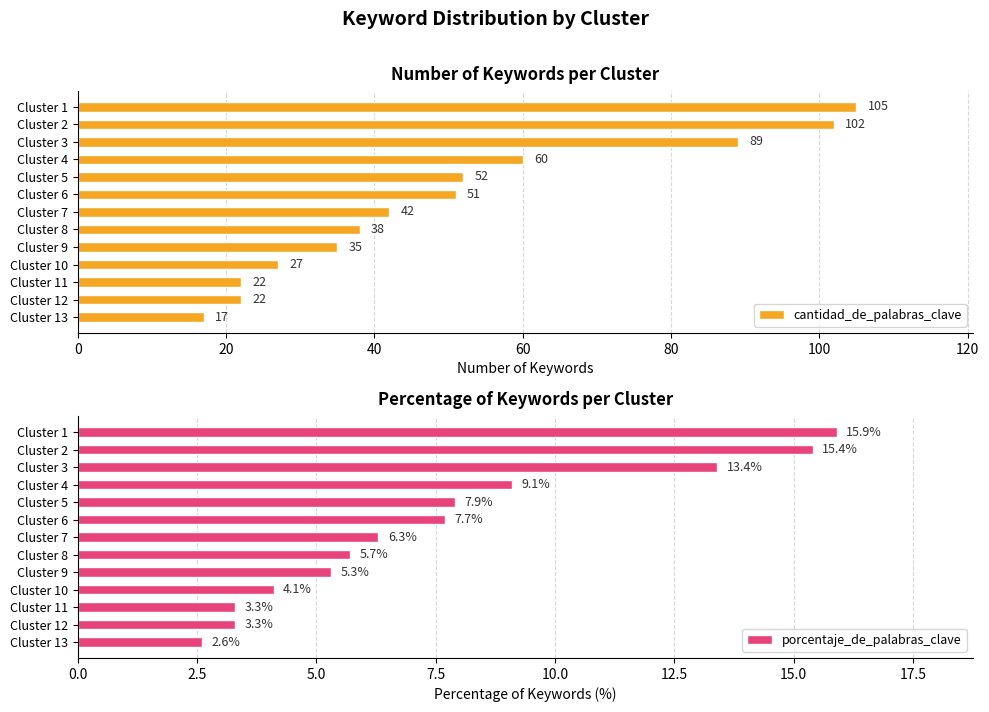

What is the minimum value for cantidad_de_palabras_clave?

17